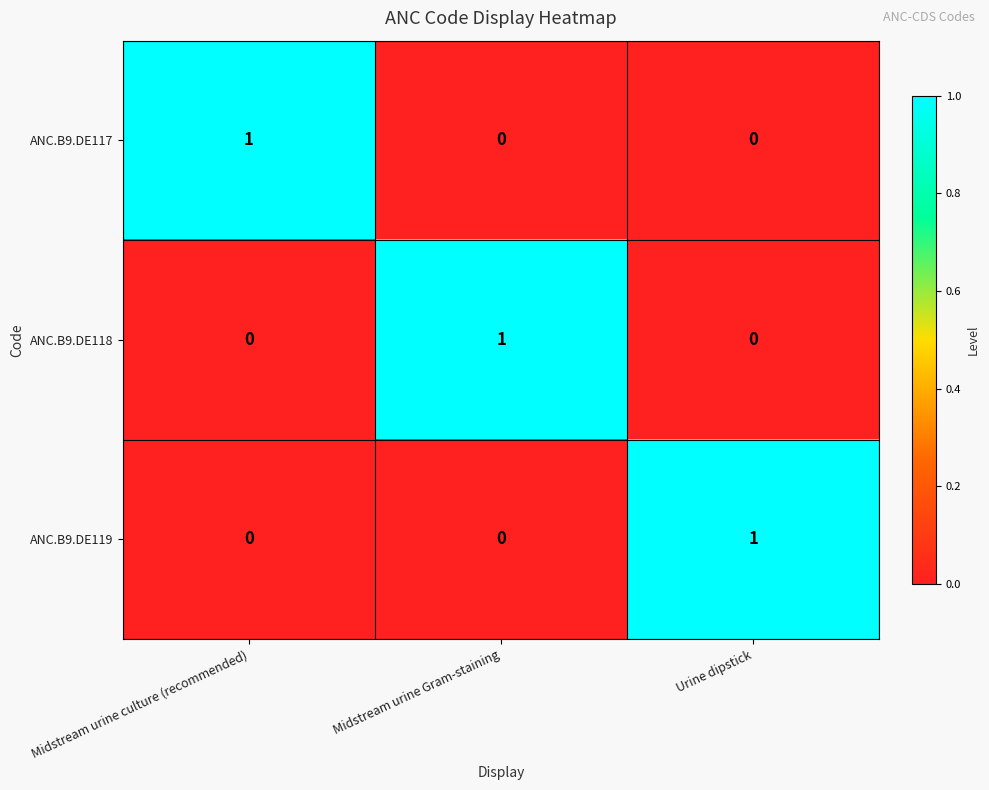

True or false: ANC.B9.DE118 has a value of 0 at Urine dipstick.

True